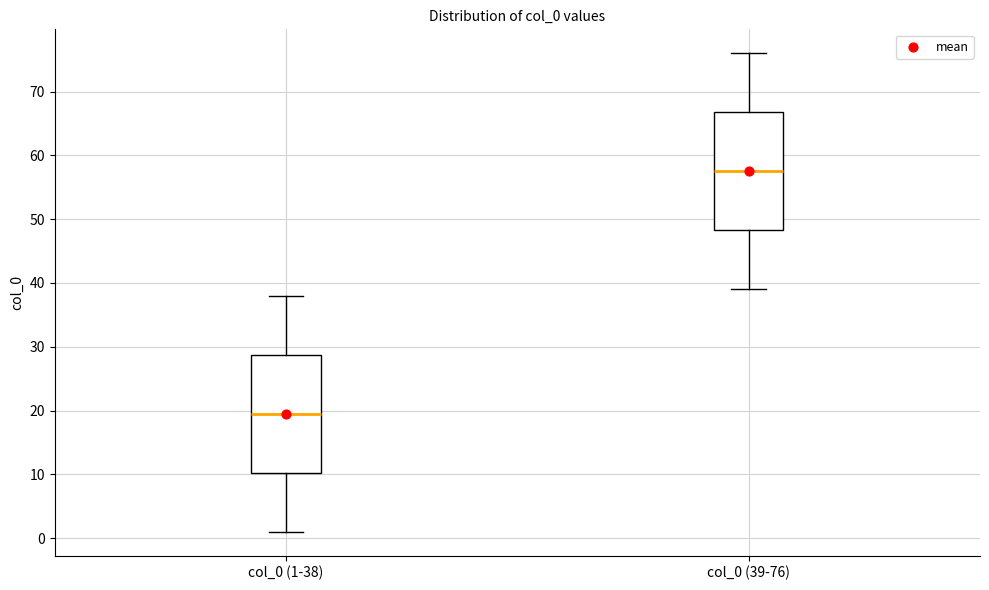

Where does the median line of the box for col_0 (1-38) sit on the y-axis? The values are not printed on the chart, so give them approximately, as read against the axis.

20